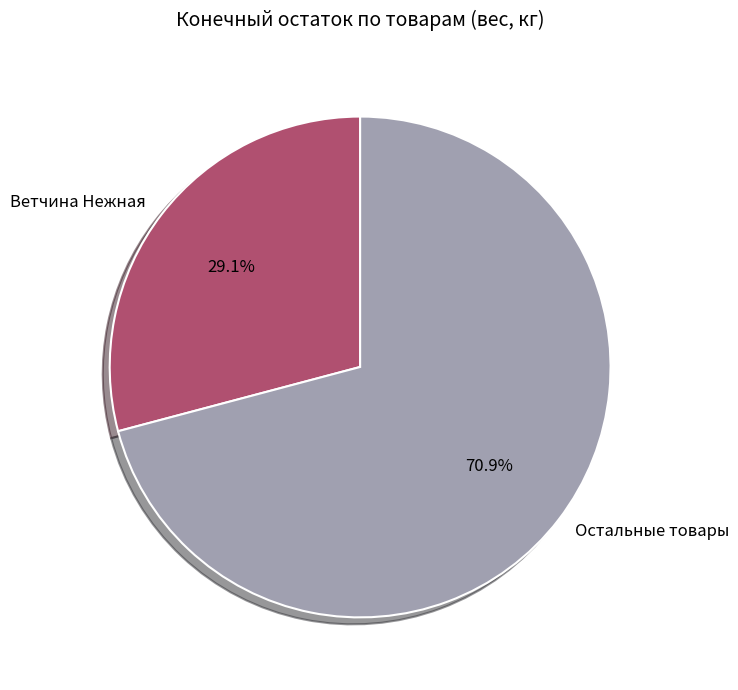

Which category has the biggest portion of the pie?

Остальные товары